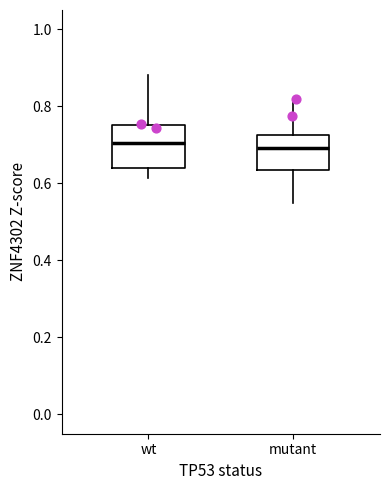

Where is the lower edge of the box for mutant on the y-axis? The values are not printed on the chart, so give them approximately, as read against the axis.

0.64